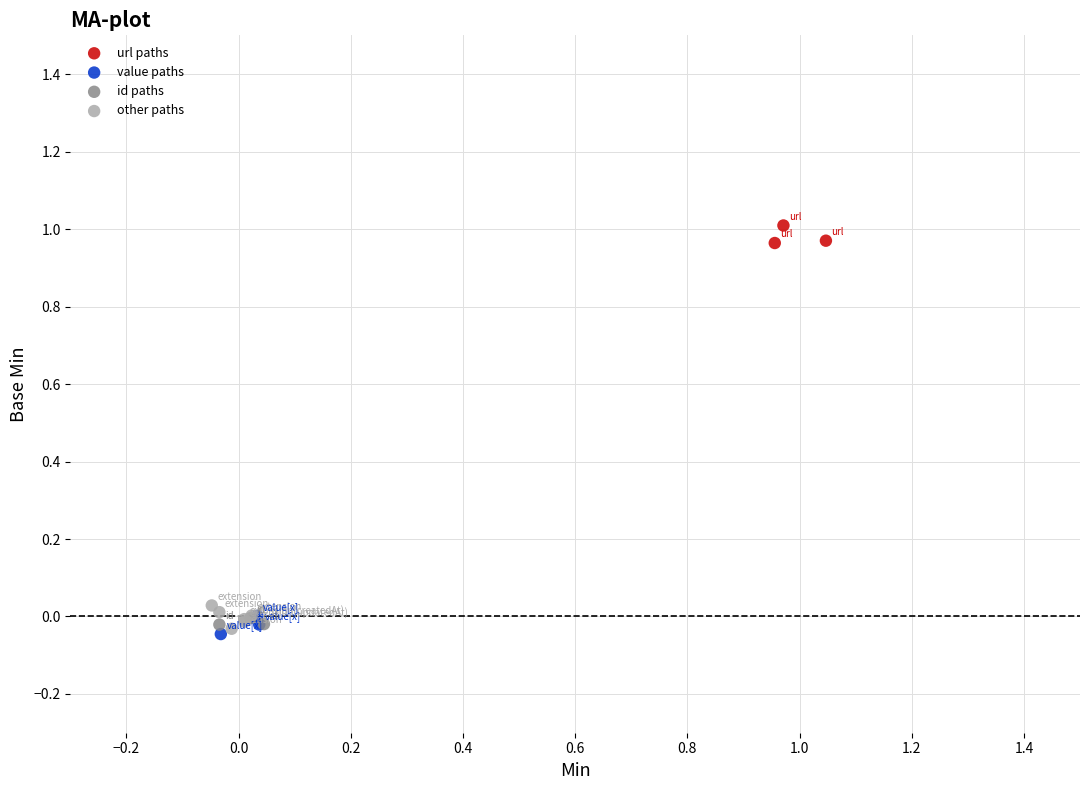

Which series contains the highest Y value?

url paths